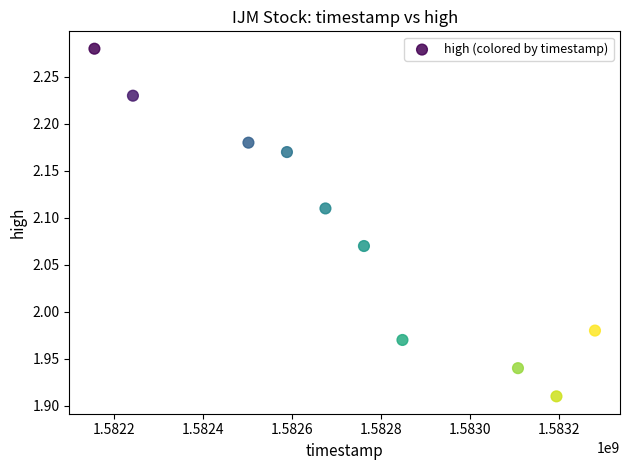

What is the range of Y values (max minus min)?

0.4